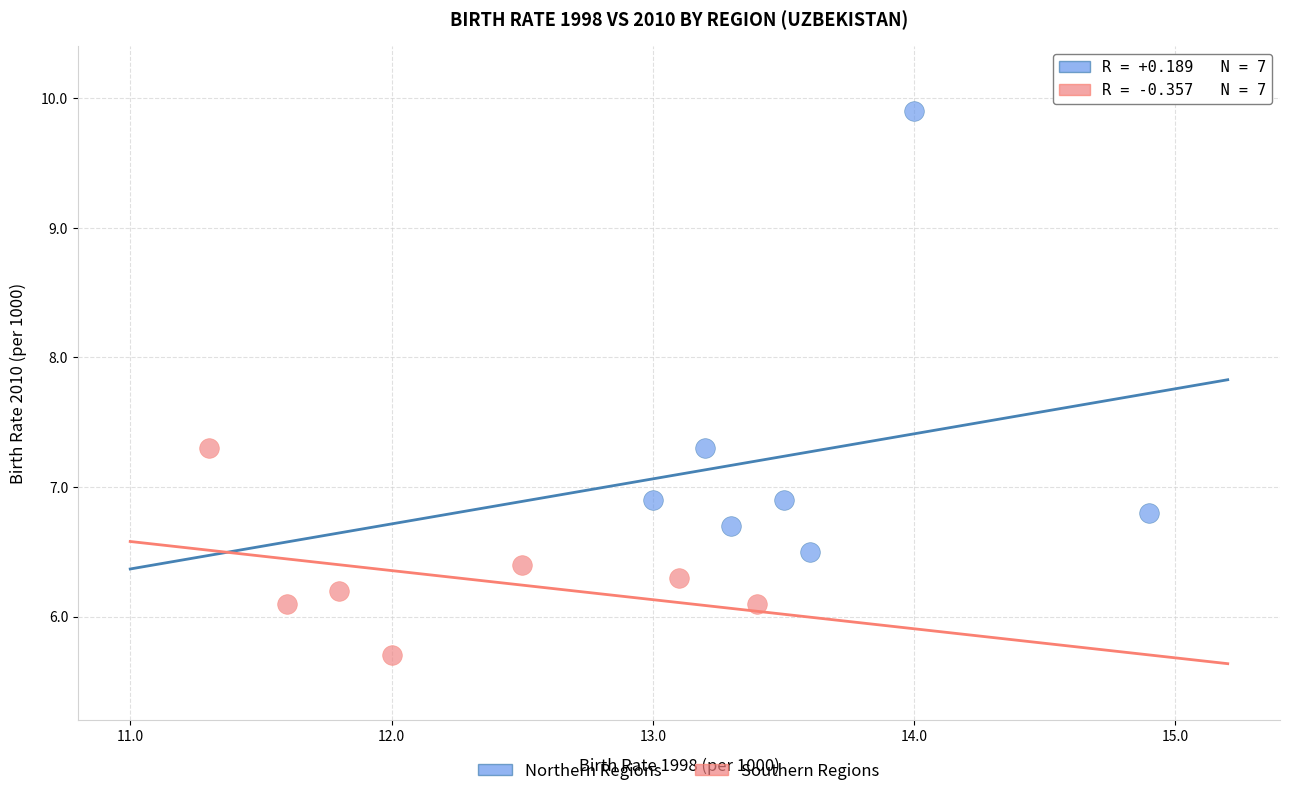

Which series has the largest Y range (max minus min)?

Northern Regions